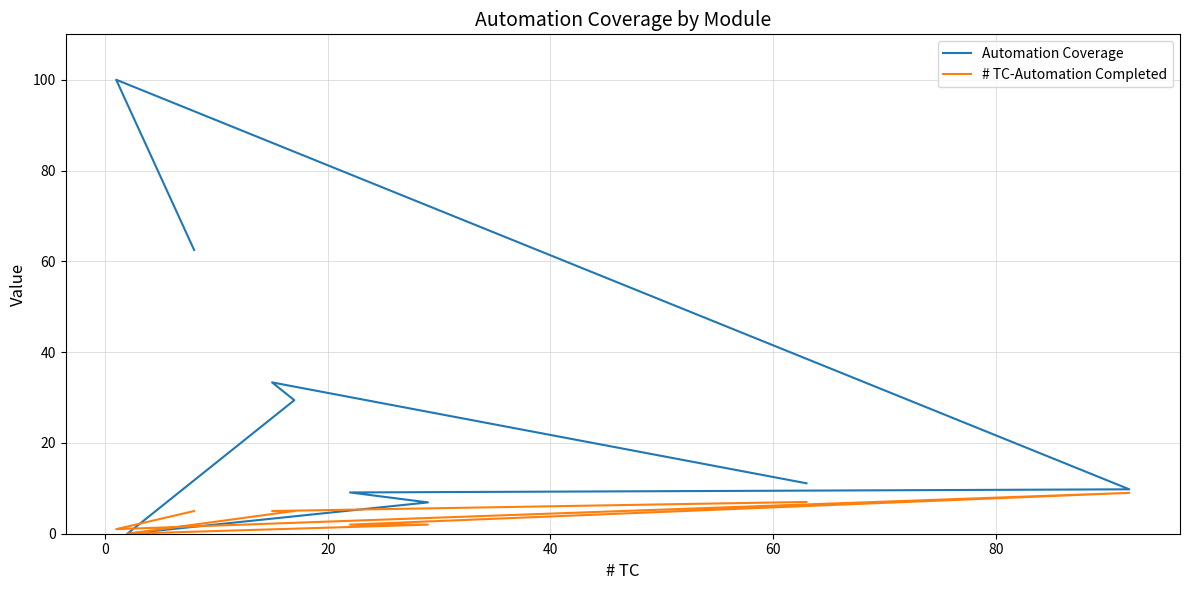

True or false: # TC-Automation Completed and Automation Coverage intersect in this chart.

False